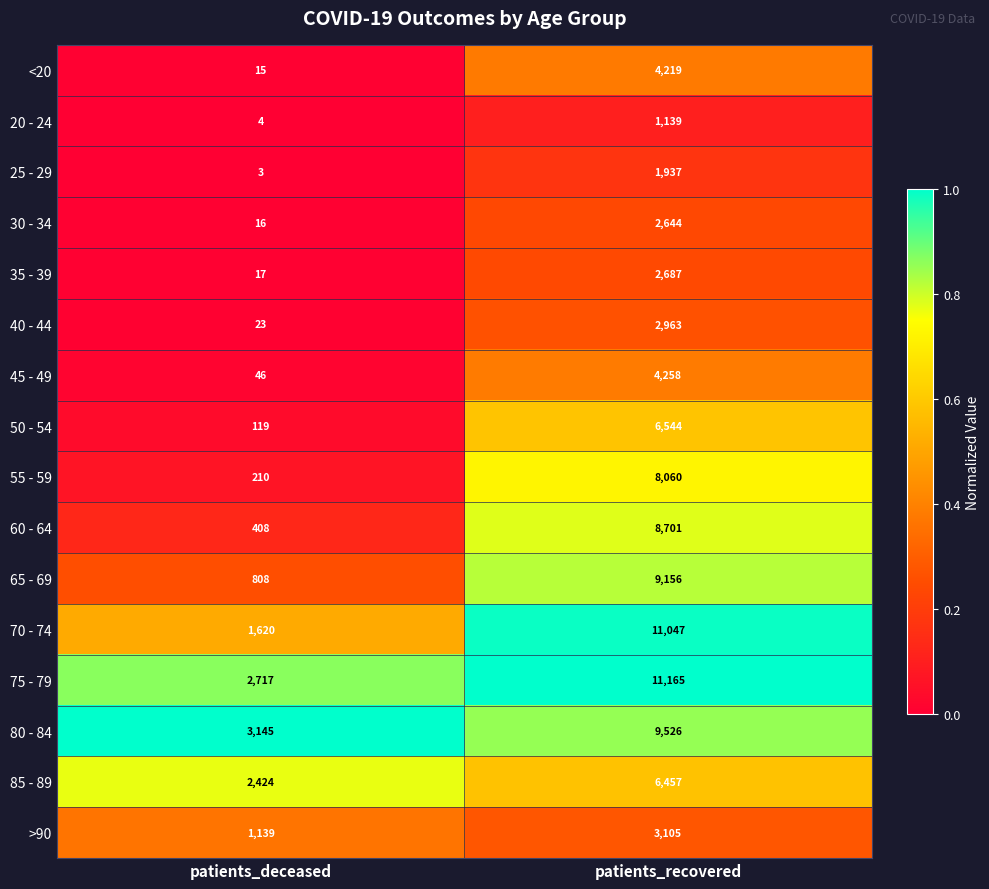

What is the total value across all series at patients_recovered?

93608